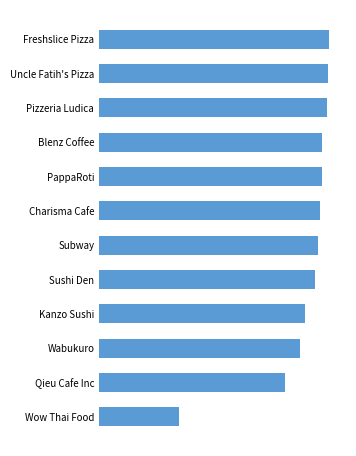

What is the minimum value shown in the chart?

0.3